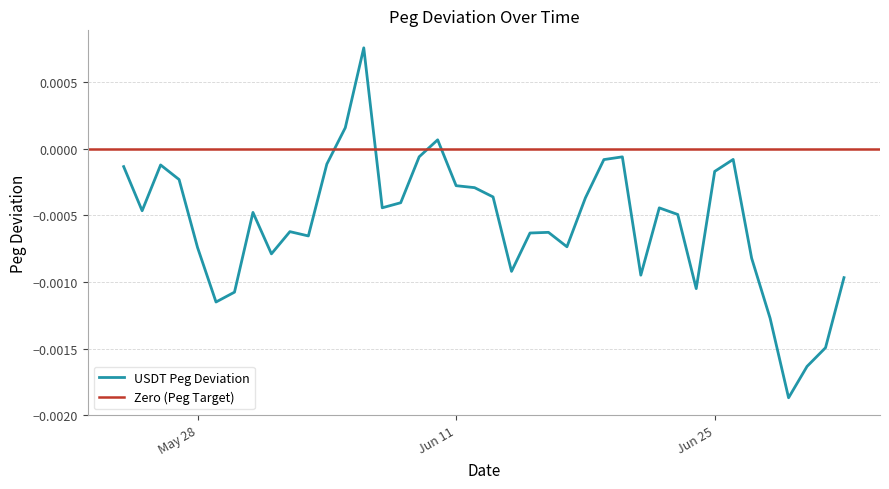

Rank the categories by value from lowest to highest.

2024-06-29, 2024-06-30, 2024-07-01, 2024-06-28, 2024-05-29, 2024-05-30, 2024-06-24, 2024-07-02, 2024-06-21, 2024-06-14, 2024-06-27, 2024-06-01, 2024-05-28, 2024-06-17, 2024-06-03, 2024-06-15, 2024-06-16, 2024-06-02, 2024-06-23, 2024-05-31, 2024-05-25, 2024-06-22, 2024-06-07, 2024-06-08, 2024-06-18, 2024-06-13, 2024-06-12, 2024-06-11, 2024-05-27, 2024-06-25, 2024-05-24, 2024-05-26, 2024-06-04, 2024-06-19, 2024-06-26, 2024-06-20, 2024-06-09, 2024-06-10, 2024-06-05, 2024-06-06